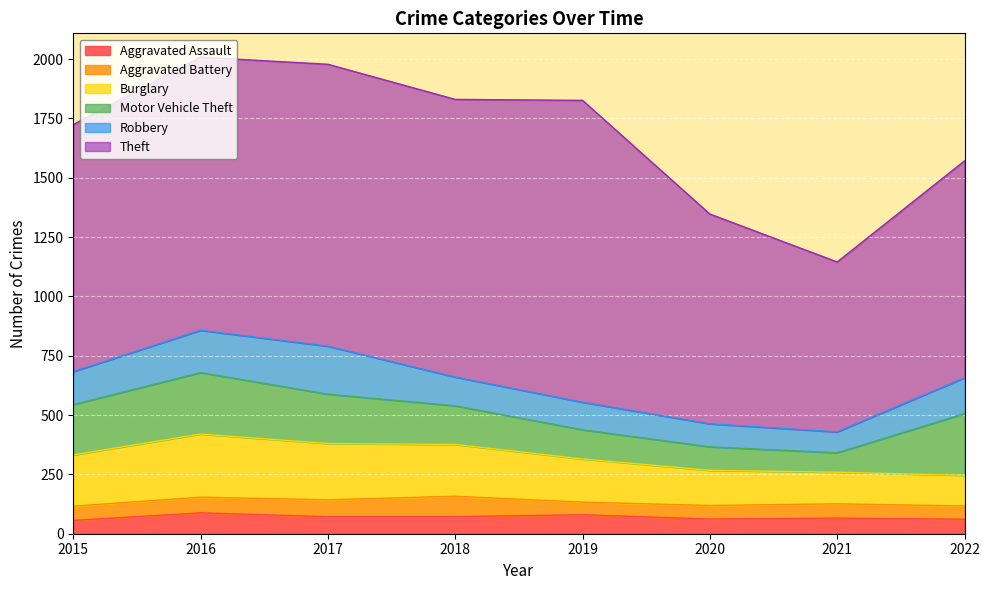

What is the difference between the second highest and second lowest values in the Burglary series?

104